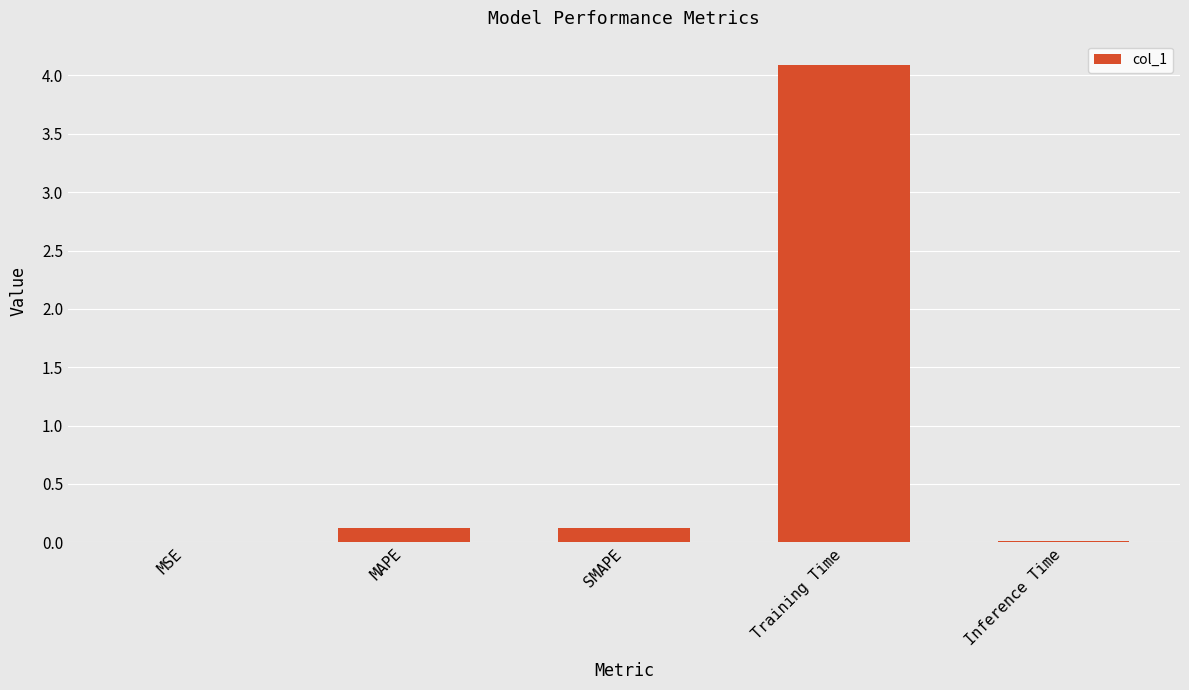

What is the sum of the values at MAPE and Training Time?

4.2